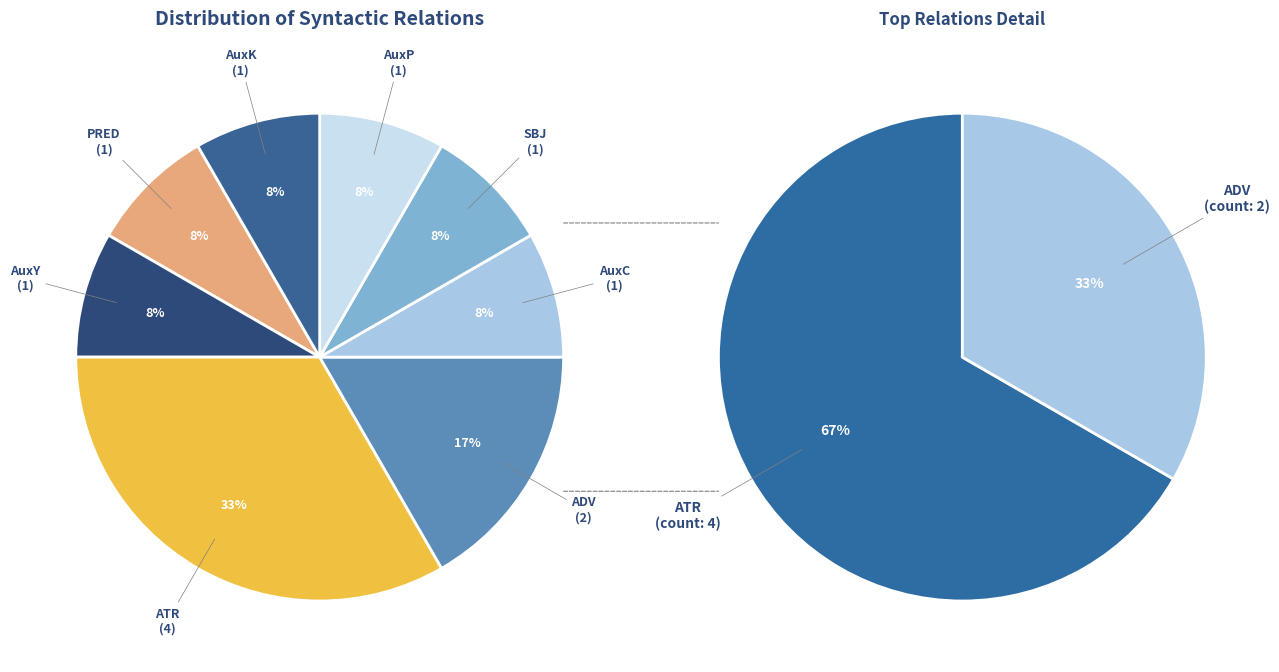

What percentage is the AuxK slice, to the nearest percent?

8%